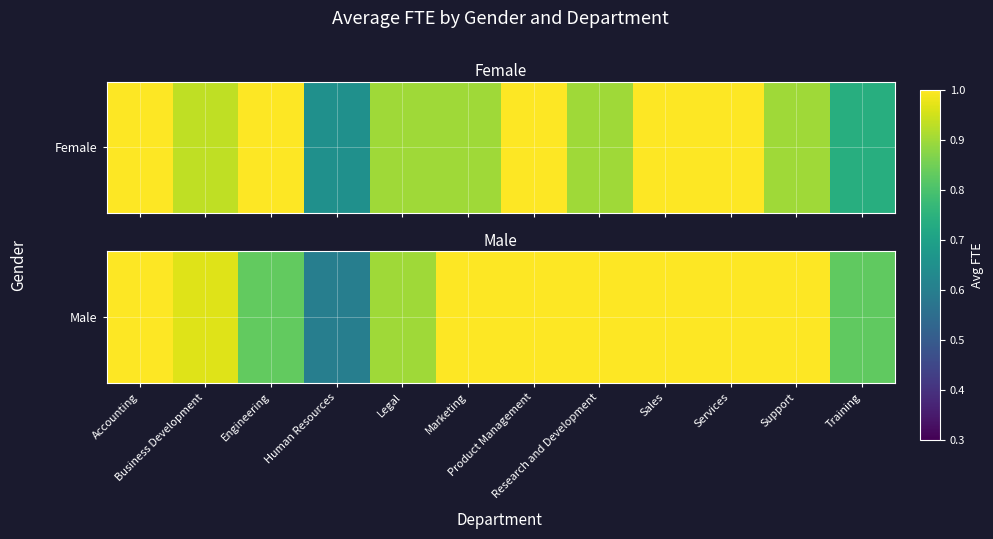

The value at Training is 1.2. True or false?

False